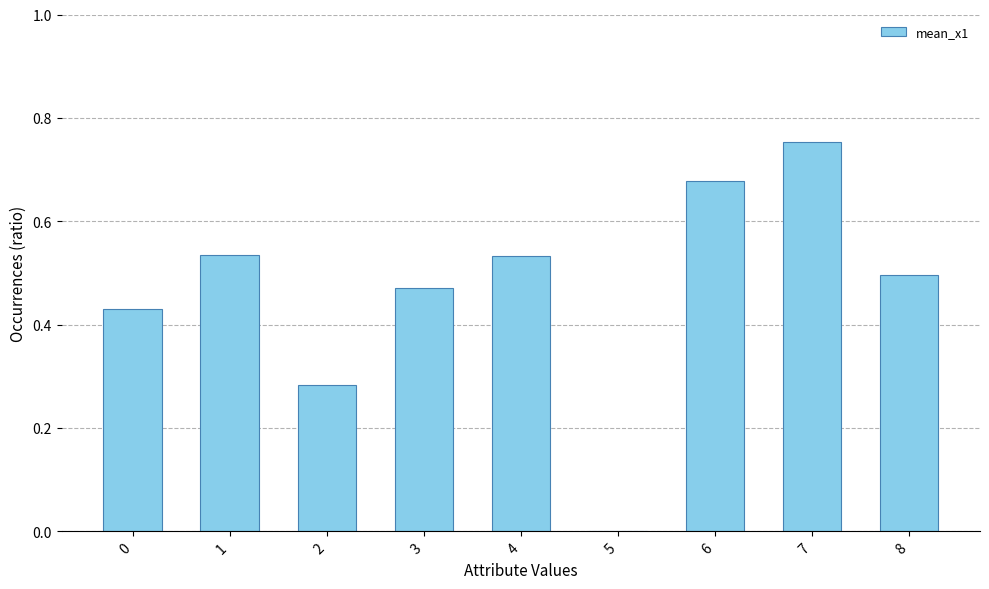

What is the sum of the values at 7 and 2?

1.0